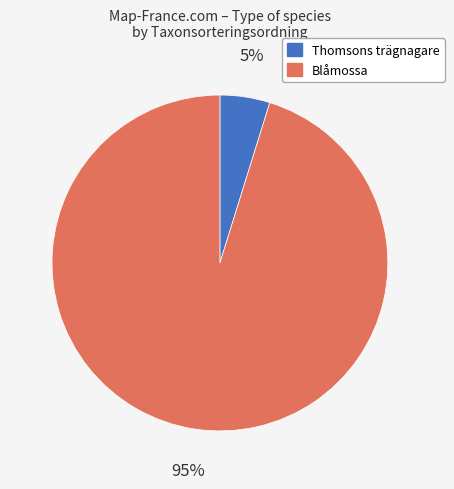

Does any single category account for the majority?

Yes